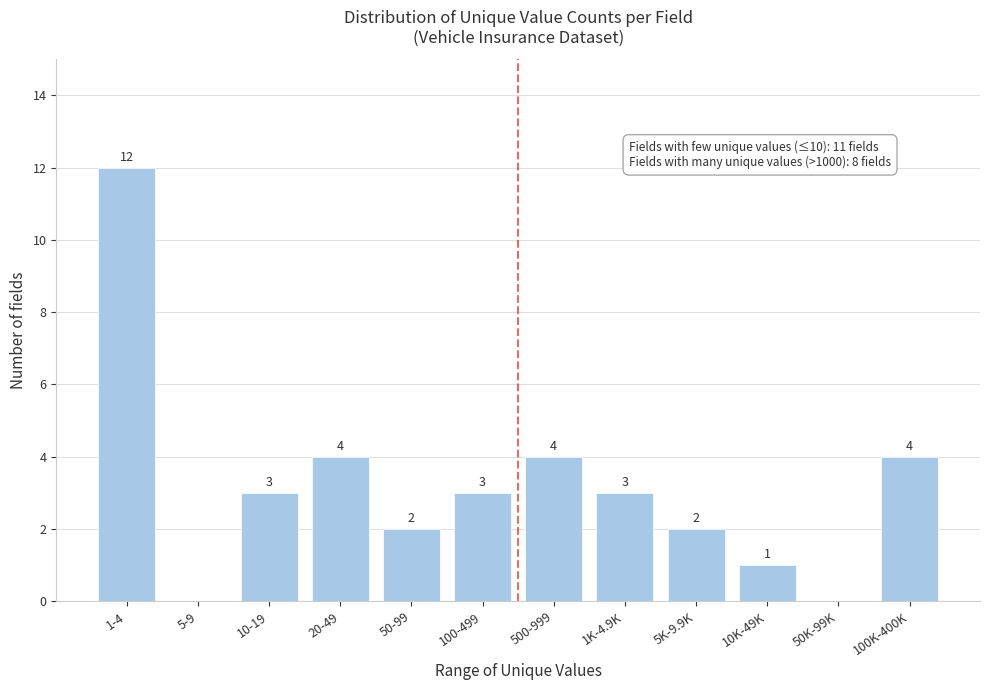

Reading right to left, extract all data points from this chart.

100K-400K=4	50K-99K=0	10K-49K=1	5K-9.9K=2	1K-4.9K=3	500-999=4	100-499=3	50-99=2	20-49=4	10-19=3	5-9=0	1-4=12